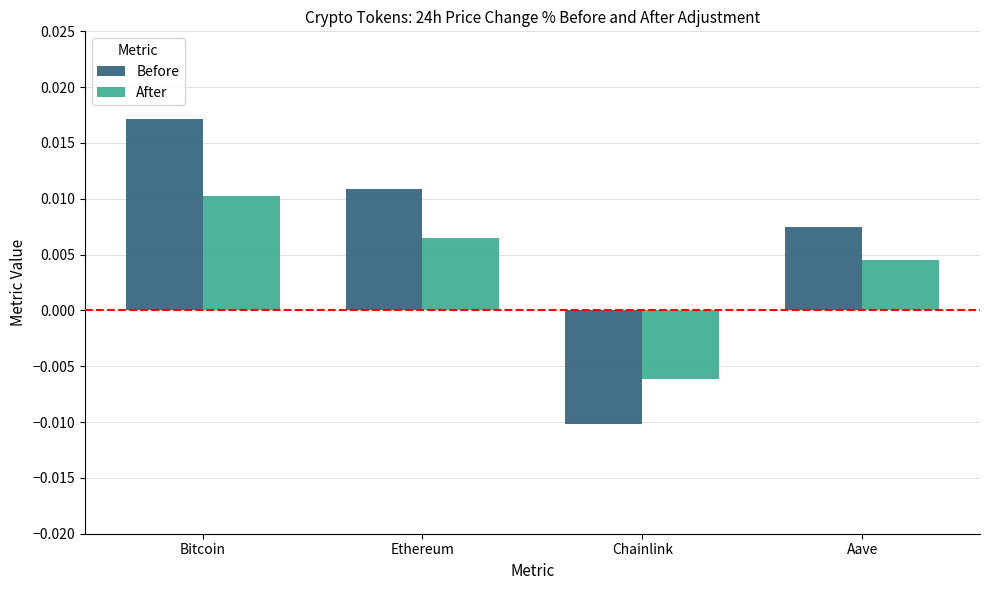

How many bars are there in total?

8